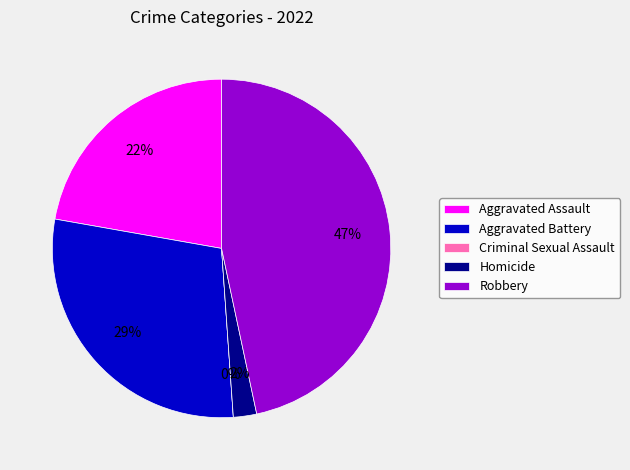

What portion of the pie excludes Aggravated Battery?

71.1%